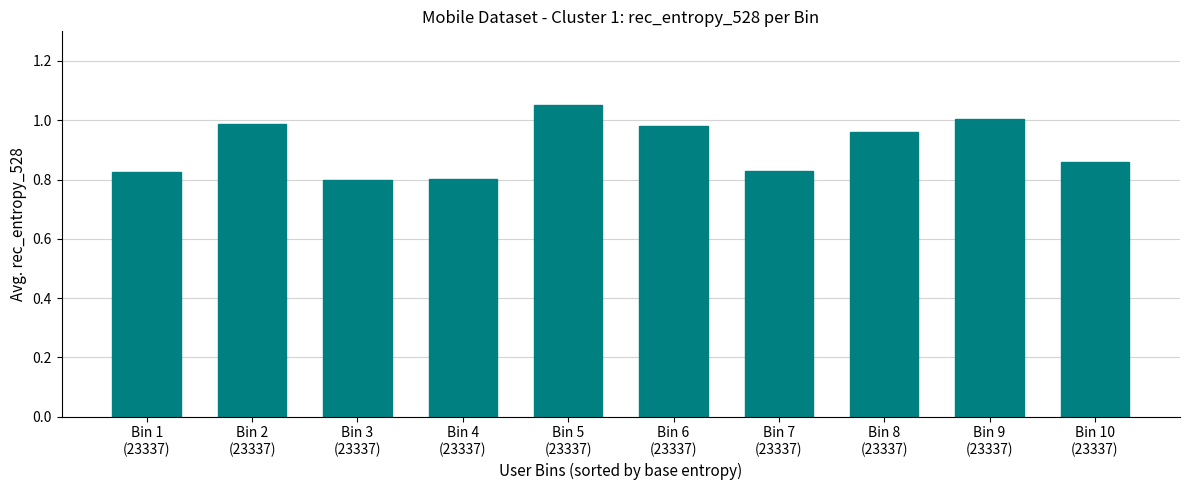

What is the difference between the maximum and minimum values?

0.3